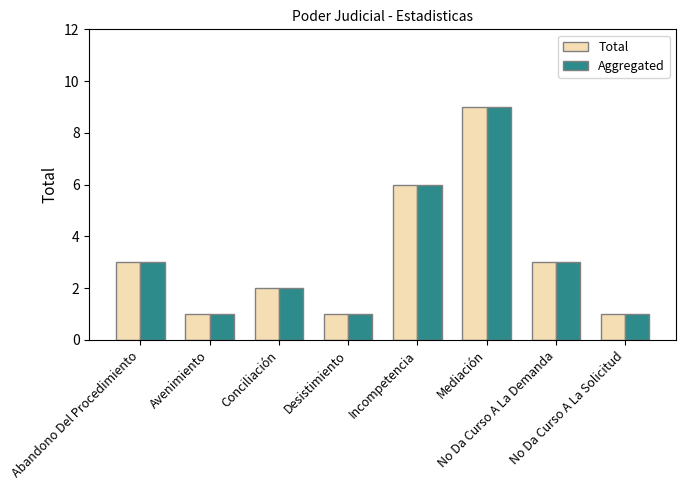

What is the maximum value for Total?

9